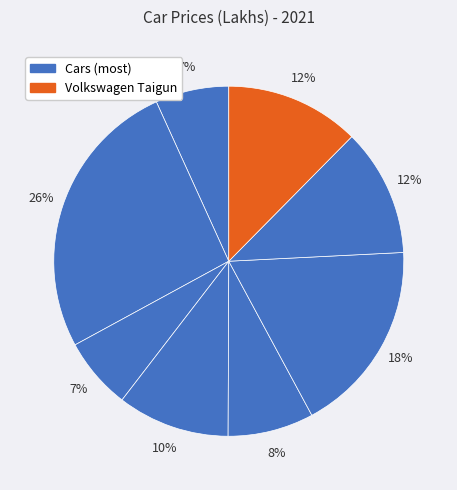

Count the number of slices in the pie.

8